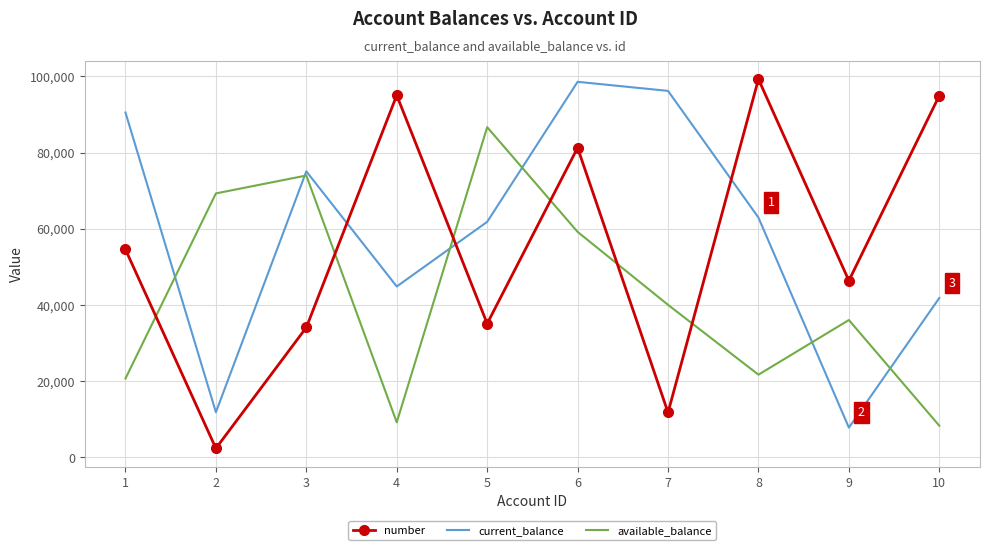

At which category does number reach its first local valley?

2